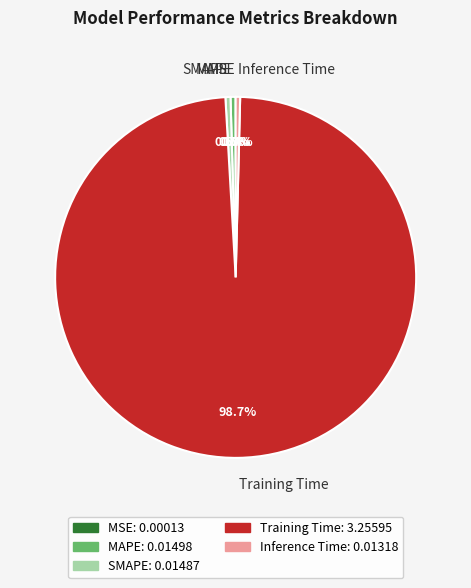

Is the sum of SMAPE and Training Time greater than half?

Yes